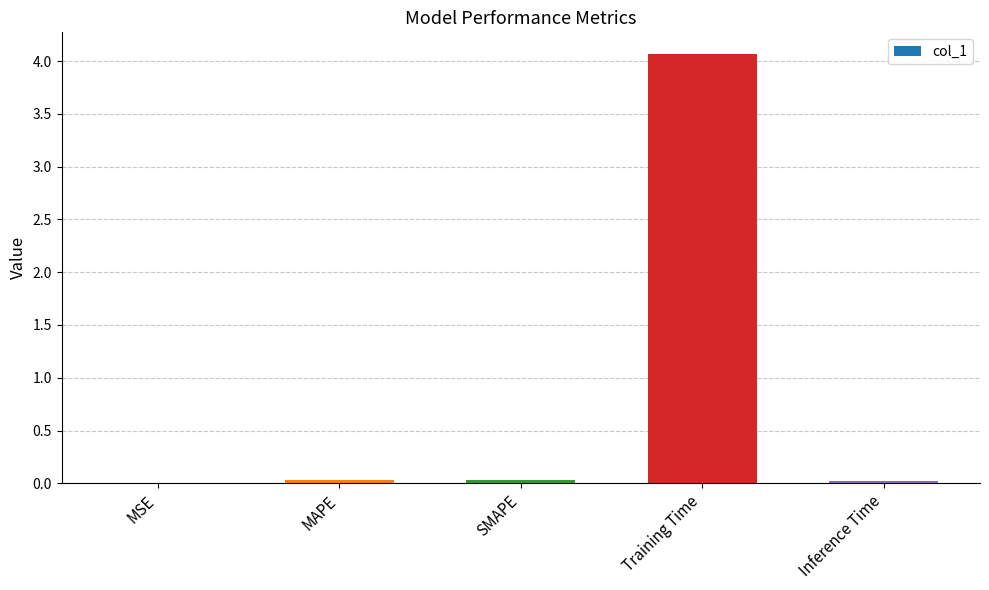

Read the value at Training Time.

4.1